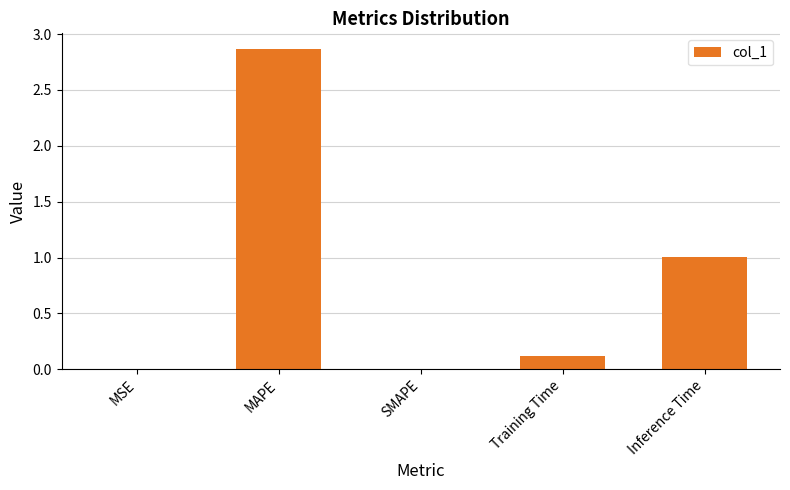

Between Inference Time and Training Time, which is larger?

Inference Time